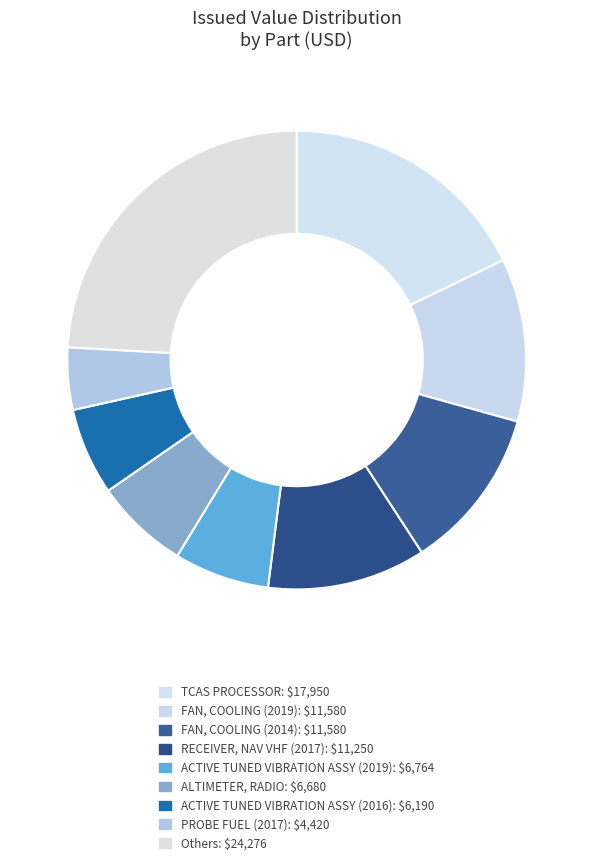

How many segments does this pie chart have?

9